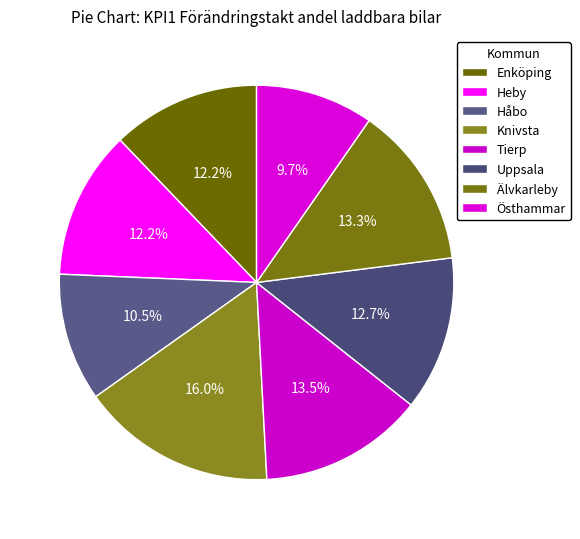

To the nearest percent, what portion does Heby represent?

12%